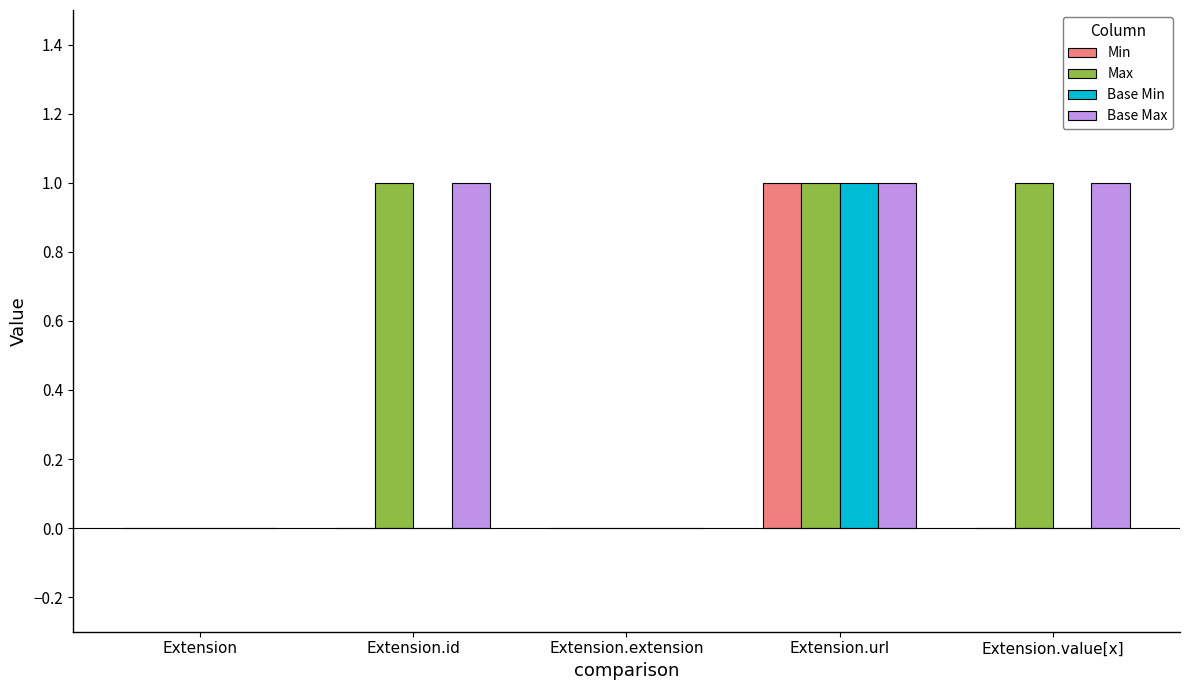

Reading left to right, extract all data points from this chart.

Min: Extension=0	Extension.id=0	Extension.extension=0	Extension.url=1	Extension.value[x]=0
Max: Extension=0	Extension.id=1	Extension.extension=0	Extension.url=1	Extension.value[x]=1
Base Min: Extension=0	Extension.id=0	Extension.extension=0	Extension.url=1	Extension.value[x]=0
Base Max: Extension=0	Extension.id=1	Extension.extension=0	Extension.url=1	Extension.value[x]=1